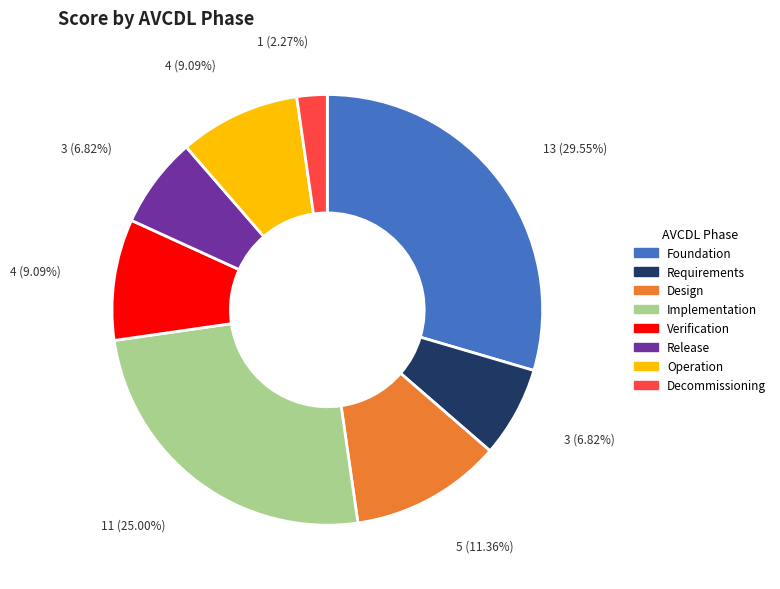

Is the sum of Design and Requirements greater than half?

No